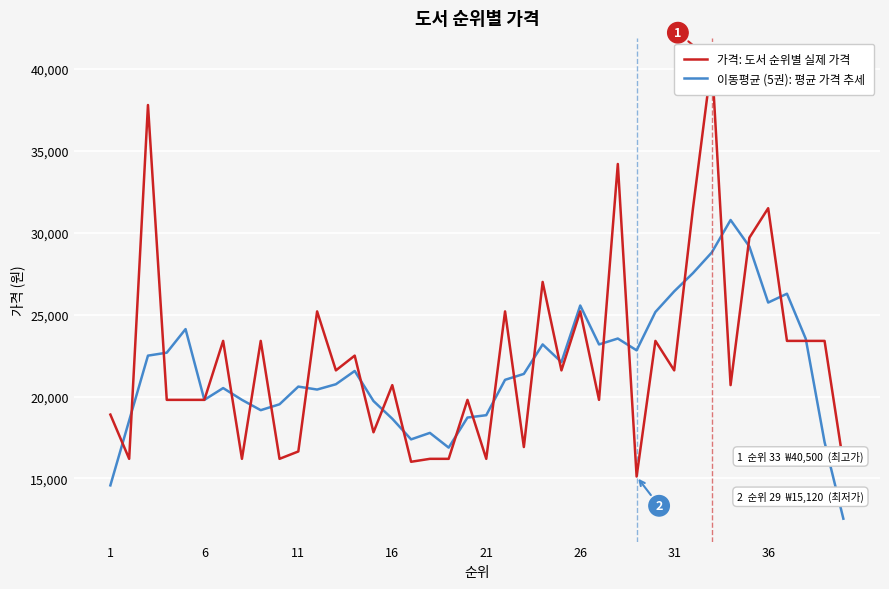

Count the number of data series in this chart.

2